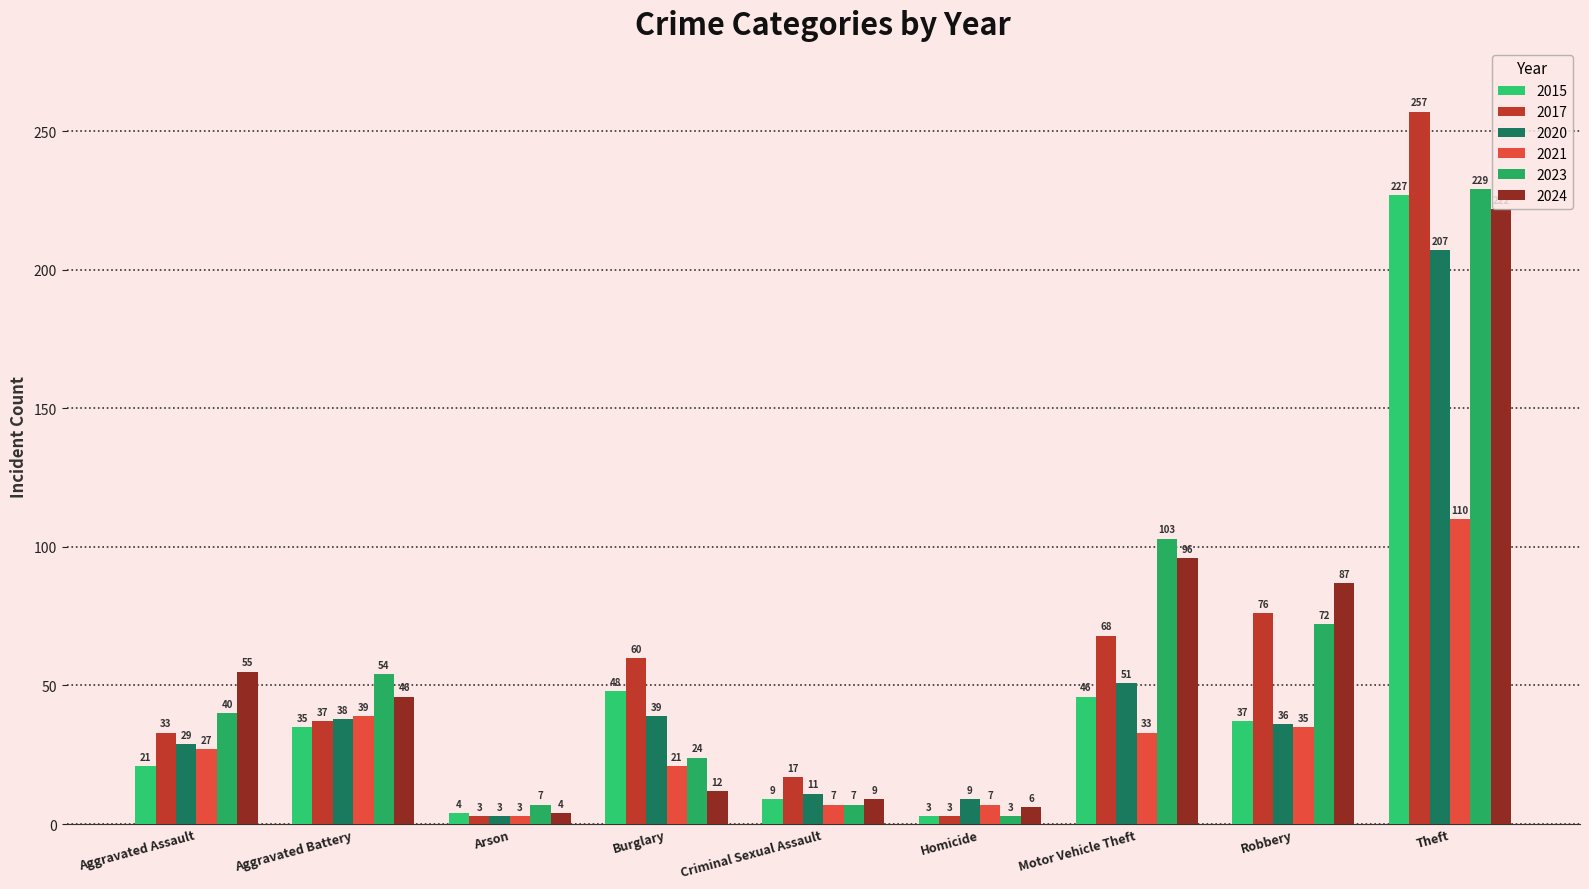

Is it true that 2015 equals 9 at Criminal Sexual Assault?

True